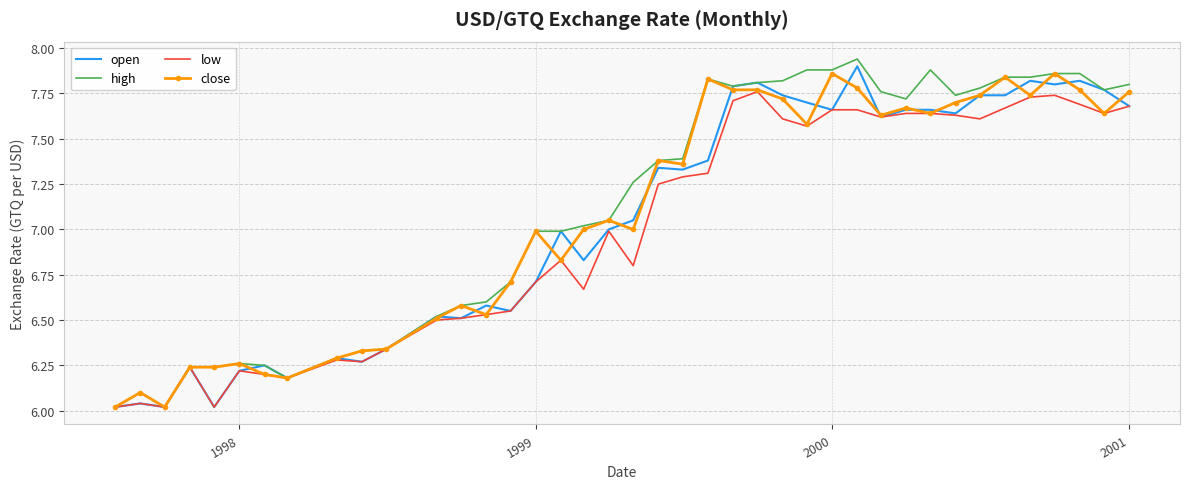

What are all the series names shown in the legend?

open, high, low, close